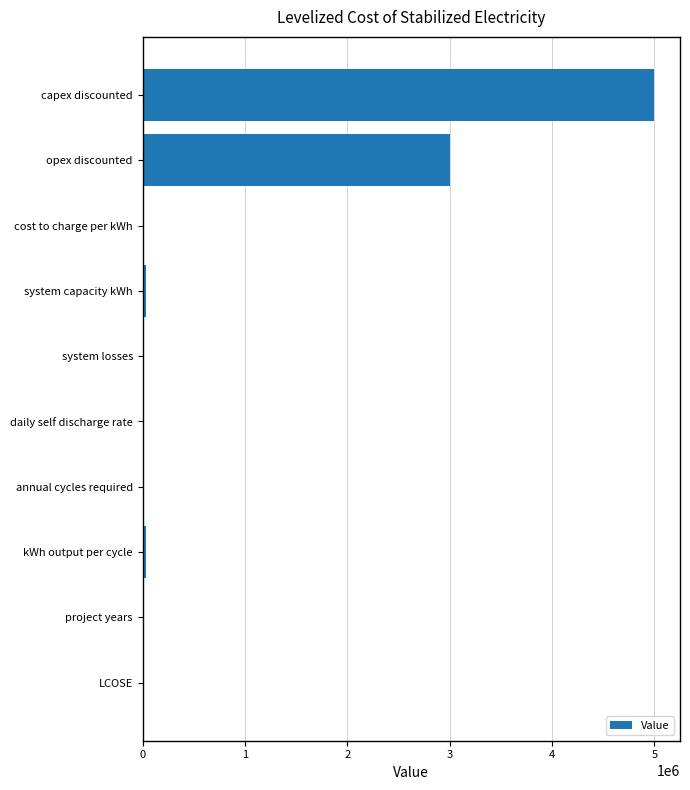

How many data points does each series have?

10